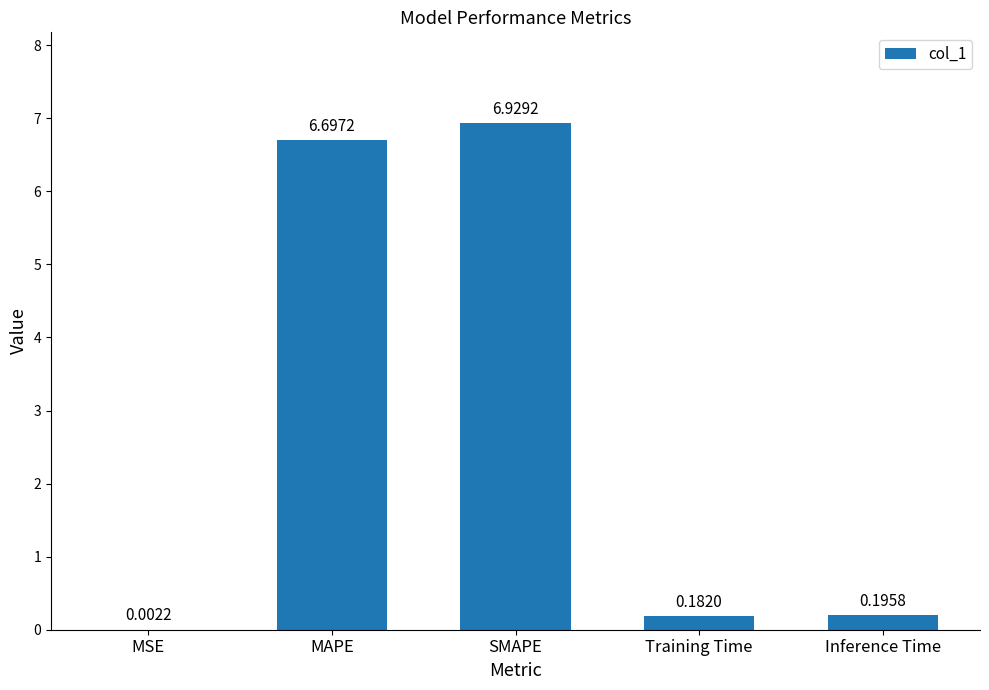

What is the sum of all values?

14.0